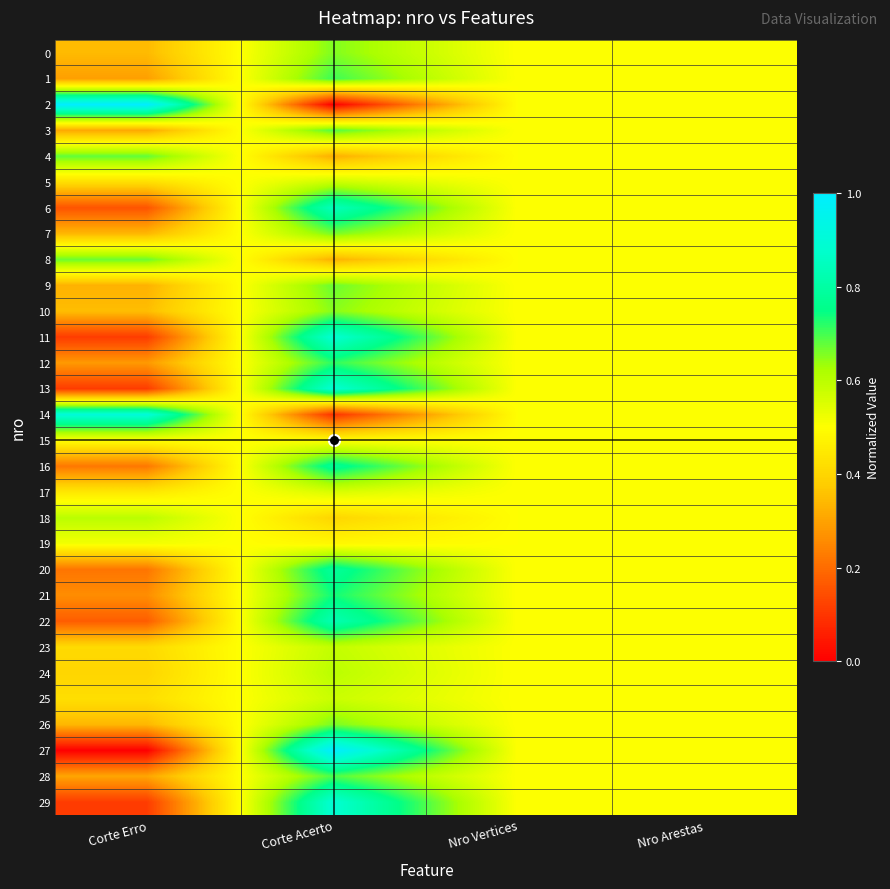

What is the total value across all series at Corte Acerto?

18.8